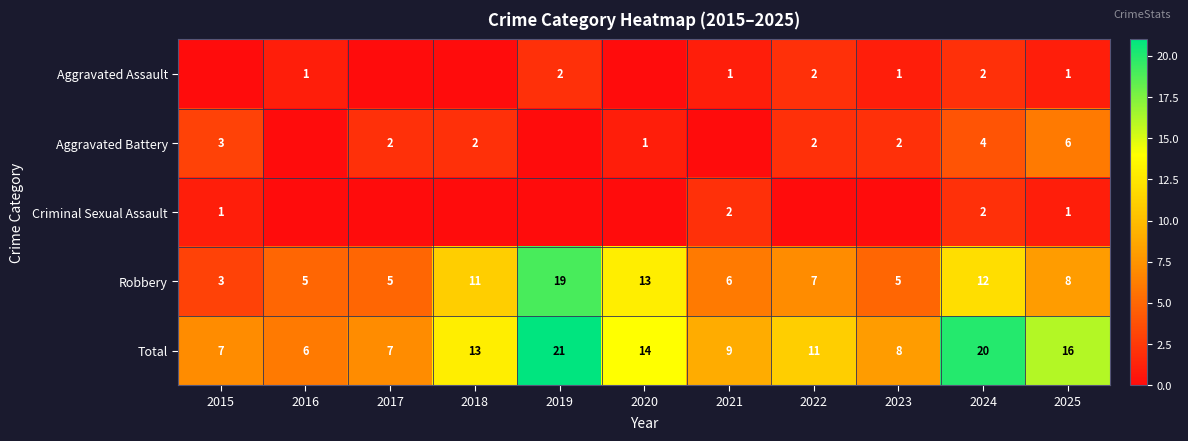

True or false: Total has a value of 11 at 2022.

True